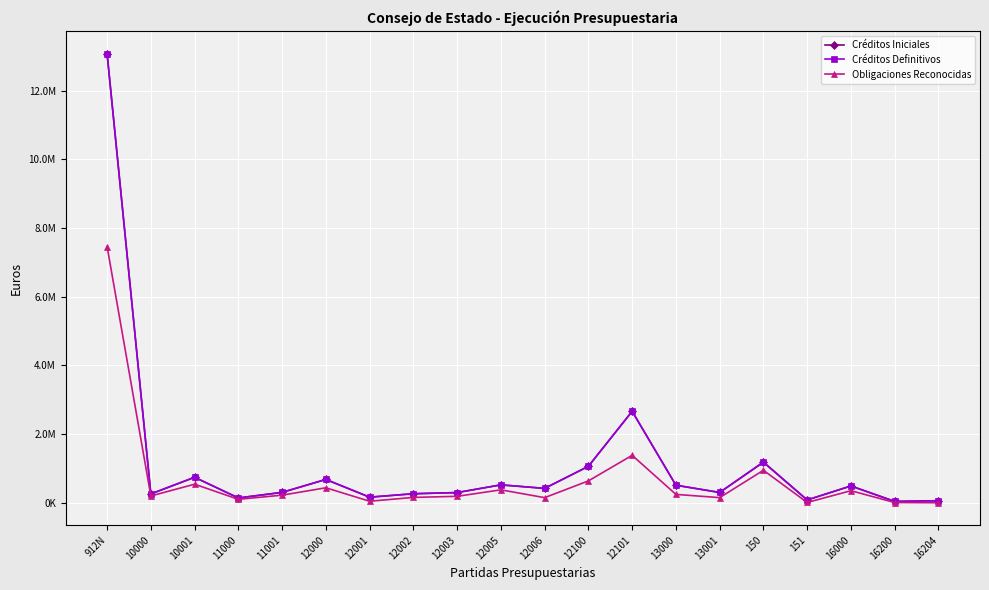

Does the chart have visible grid lines?

Yes